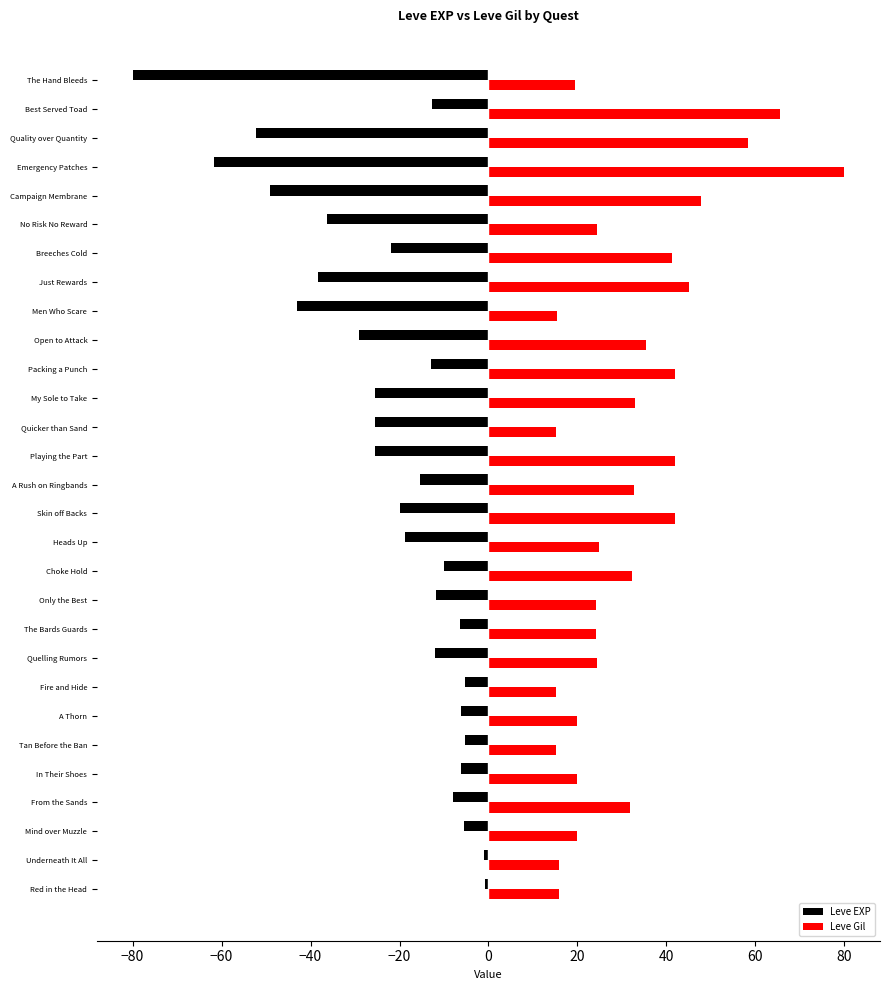

What is the spread (max minus min) of values at Skin off Backs?

62.0